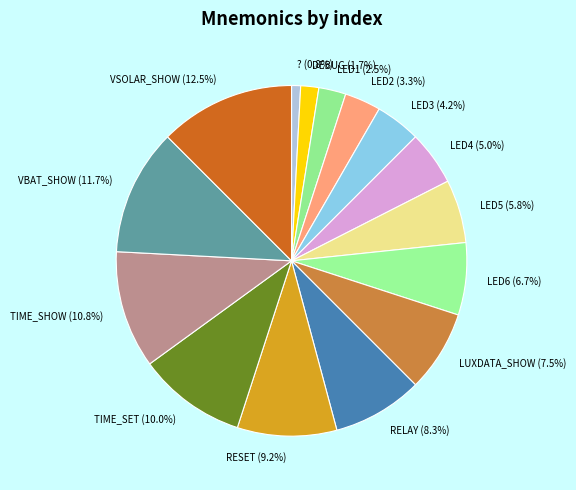

Which has a higher value, LED3 or LED4?

LED4